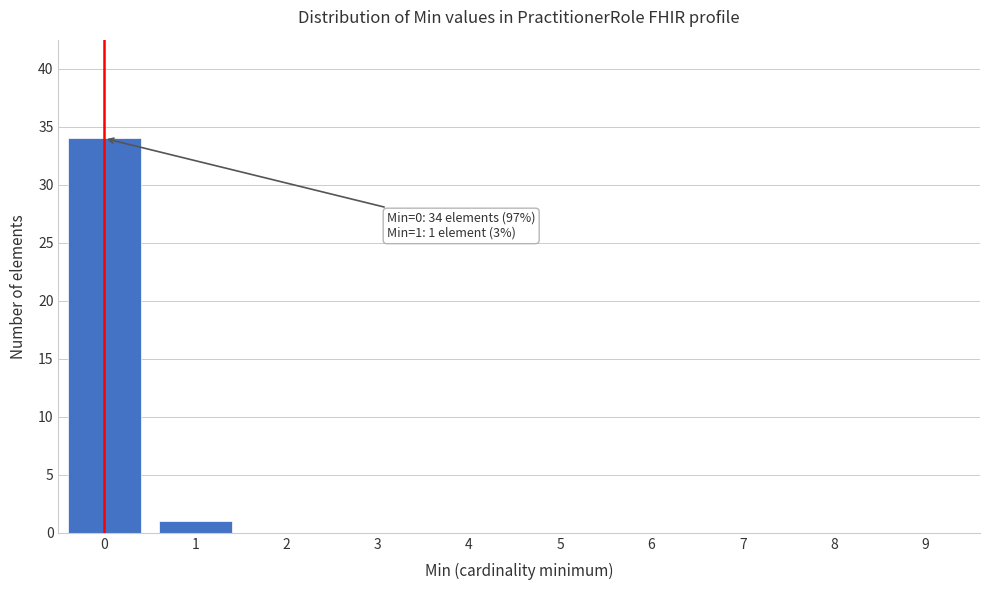

Reading left to right, transcribe all the data shown in this chart.

0=34	1=1	2=0	3=0	4=0	5=0	6=0	7=0	8=0	9=0